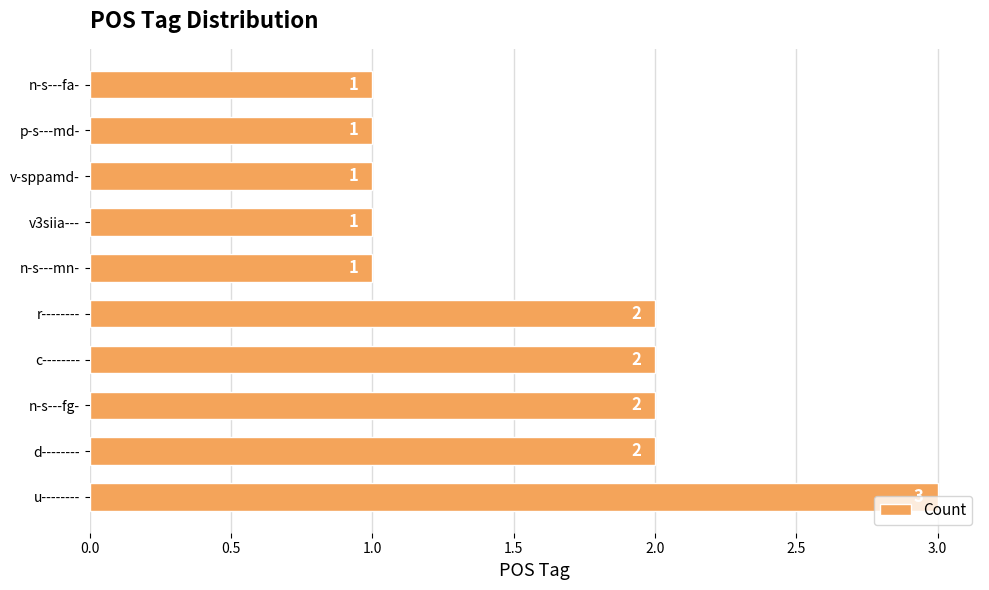

How many data points are less than 2?

5